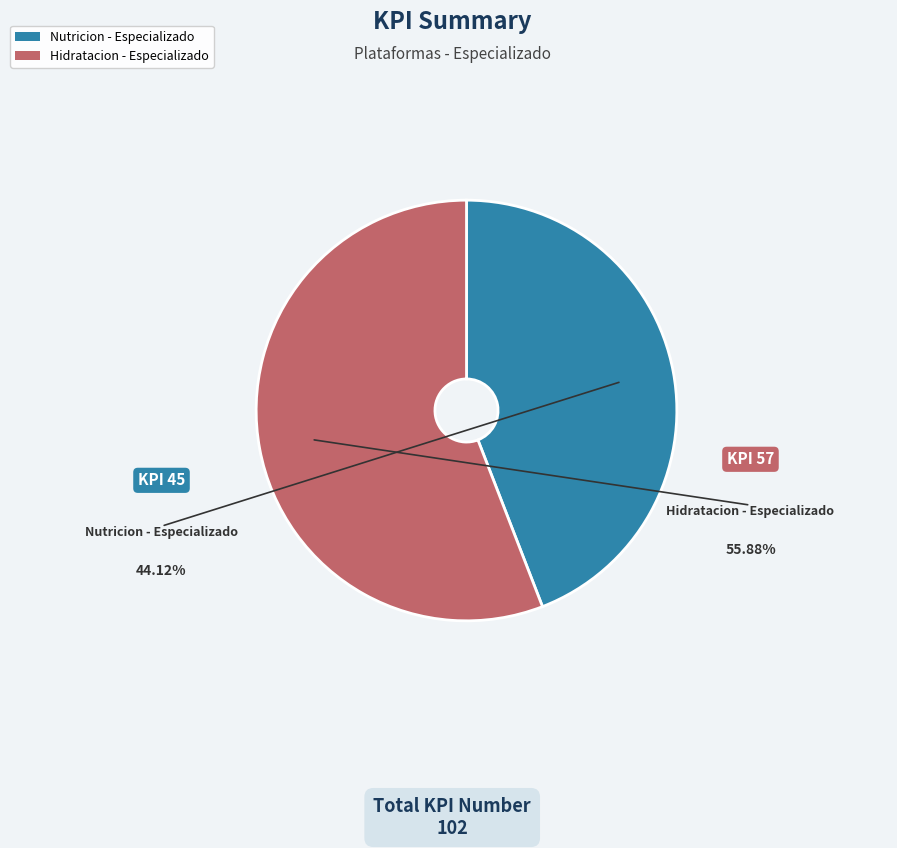

Is the sum of Hidratacion - Especializado and Nutricion - Especializado greater than half?

Yes